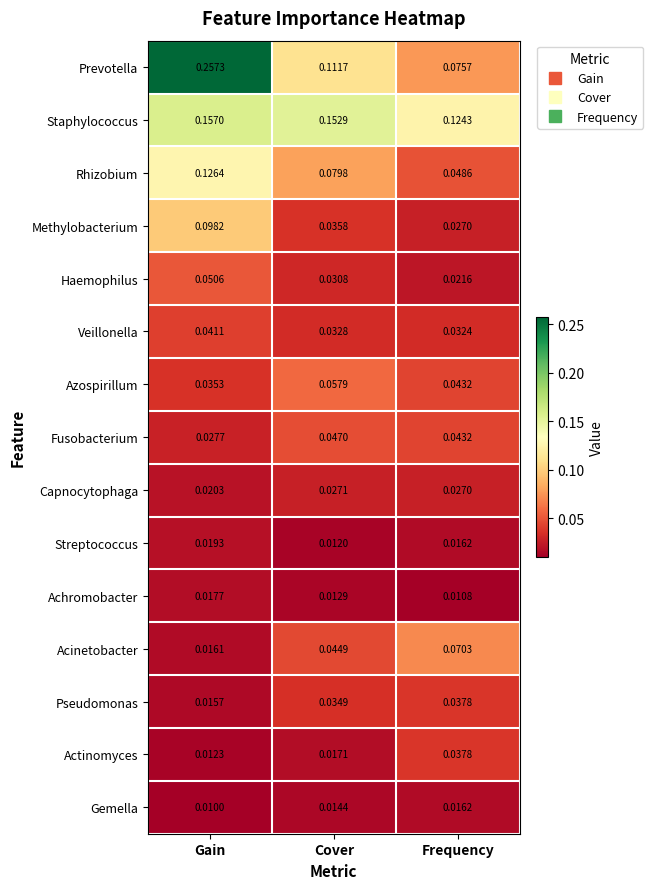

Which series changed the most between Cover and Frequency?

Prevotella